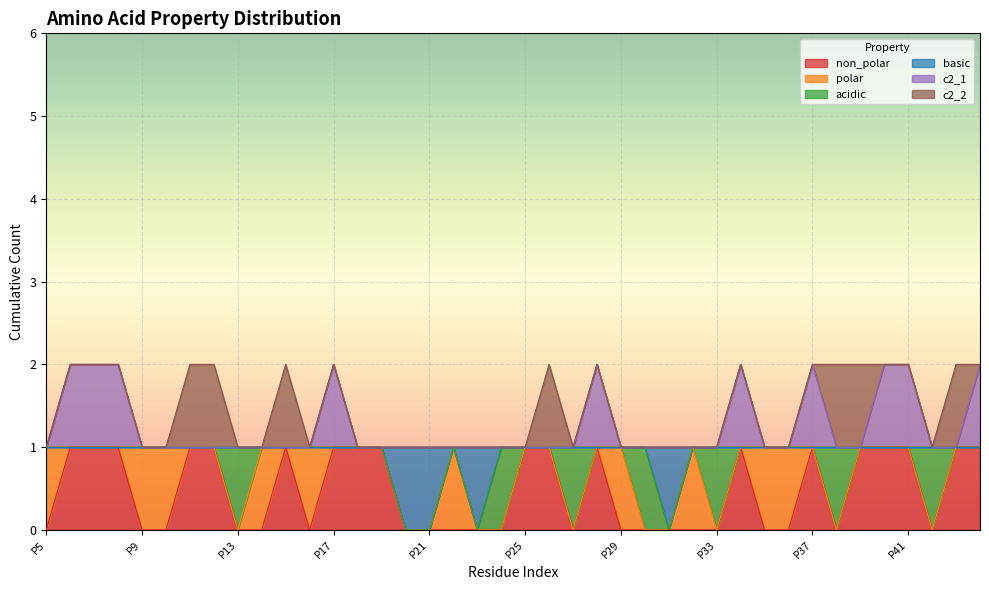

How many interior local valleys does the non_polar series have?

4